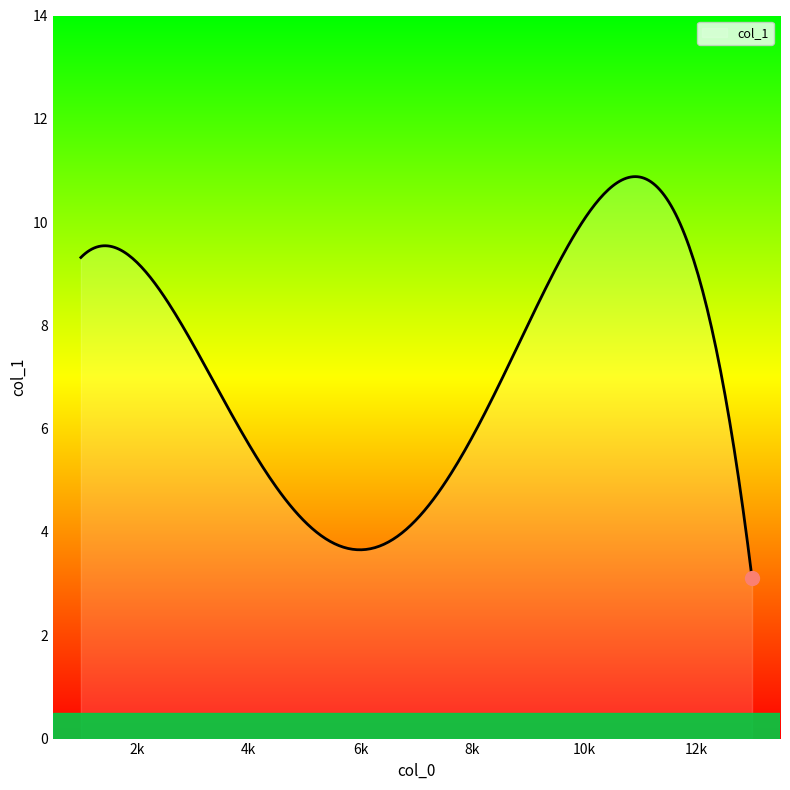

What is the smallest value displayed?

3.1